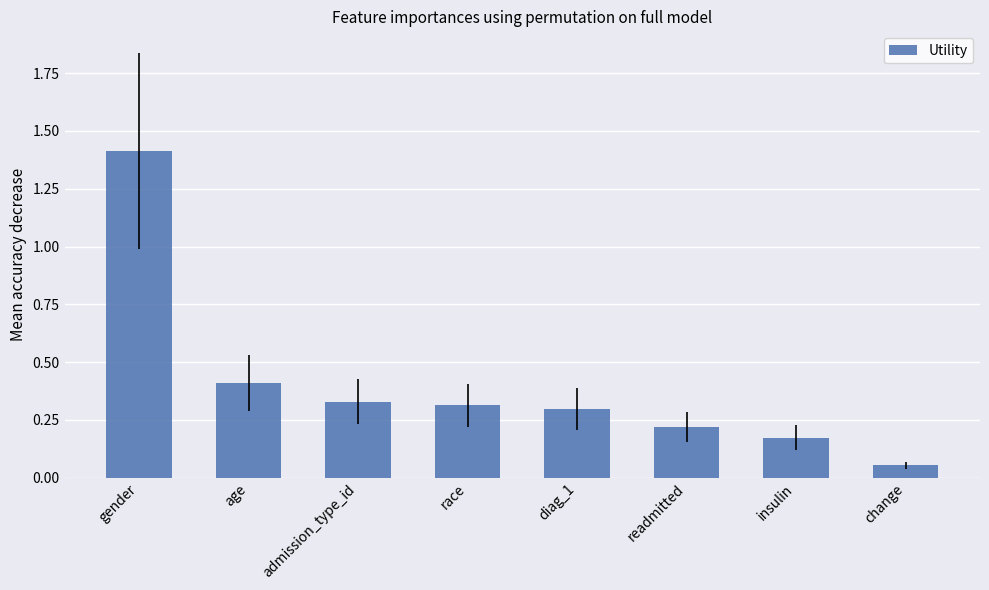

Is it true that the value at race is 0.2?

False